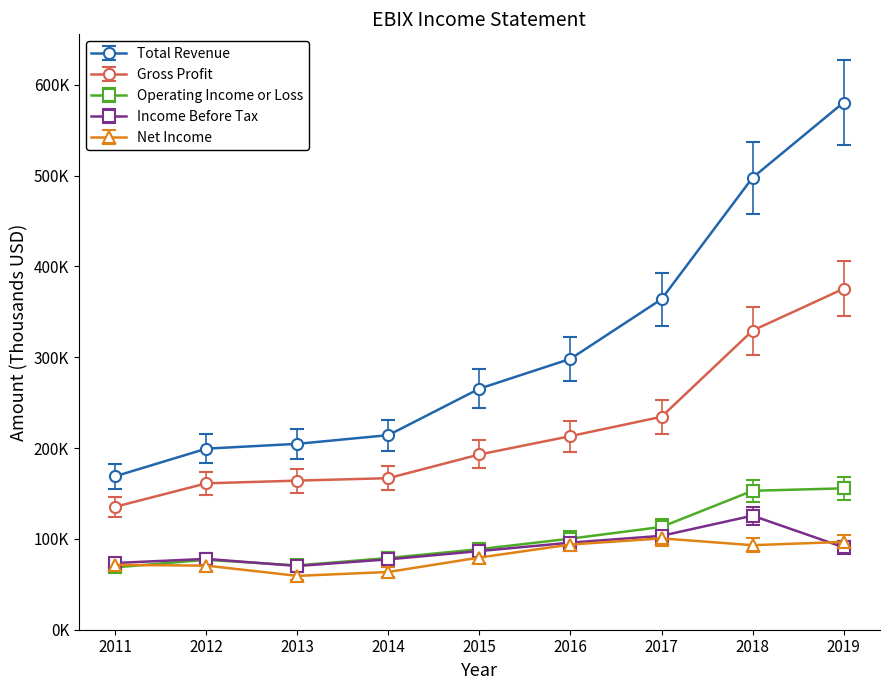

What are all the series names shown in the legend?

Total Revenue, Gross Profit, Operating Income or Loss, Income Before Tax, Net Income